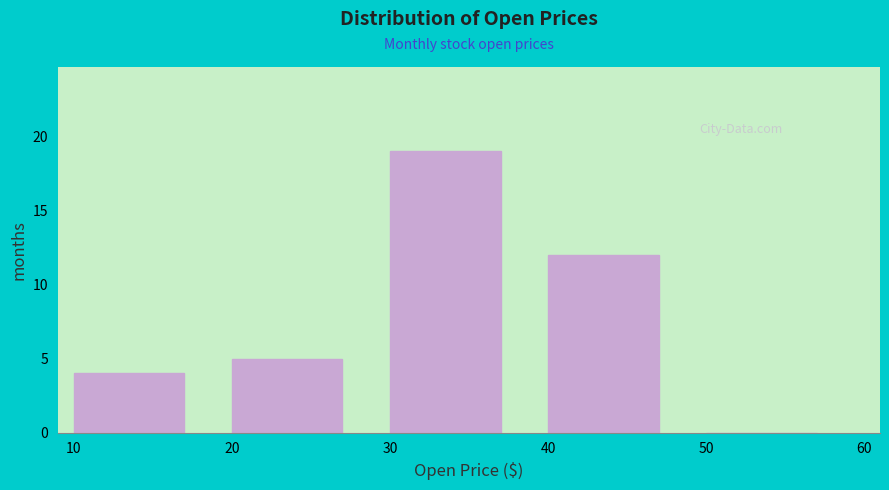

What is the height of the bar covering 20 to 30 on the x-axis? The values are not printed on the chart, so give them approximately, as read against the axis.

5